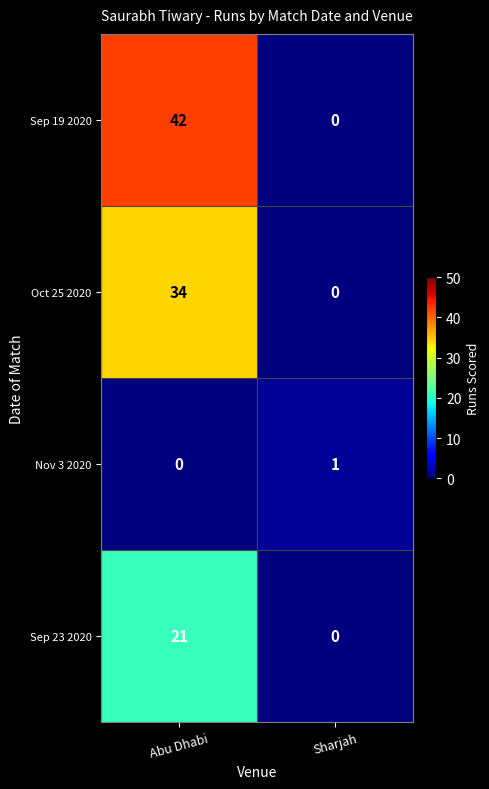

What is the difference between the highest and lowest values at Sharjah?

1